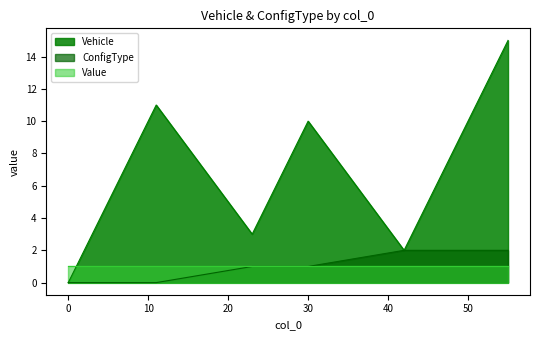

Where is Vehicle nearest to the value 7?

27